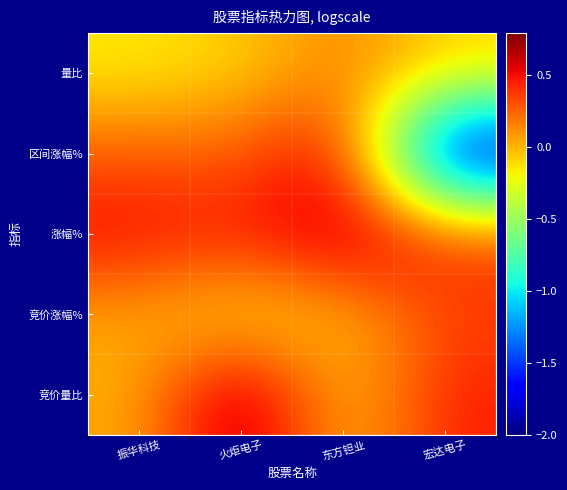

Rank the series by their maximum value, from lowest to highest.

量比, 竞价涨幅%, 区间涨幅%, 涨幅%, 竞价量比